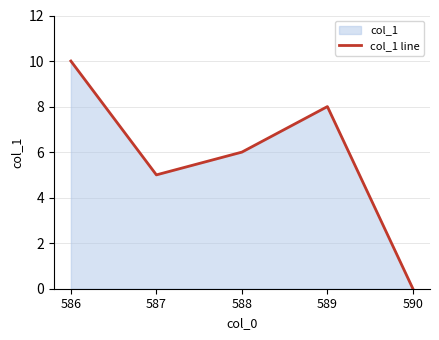

What is the difference between the values at 587 and 590?

5